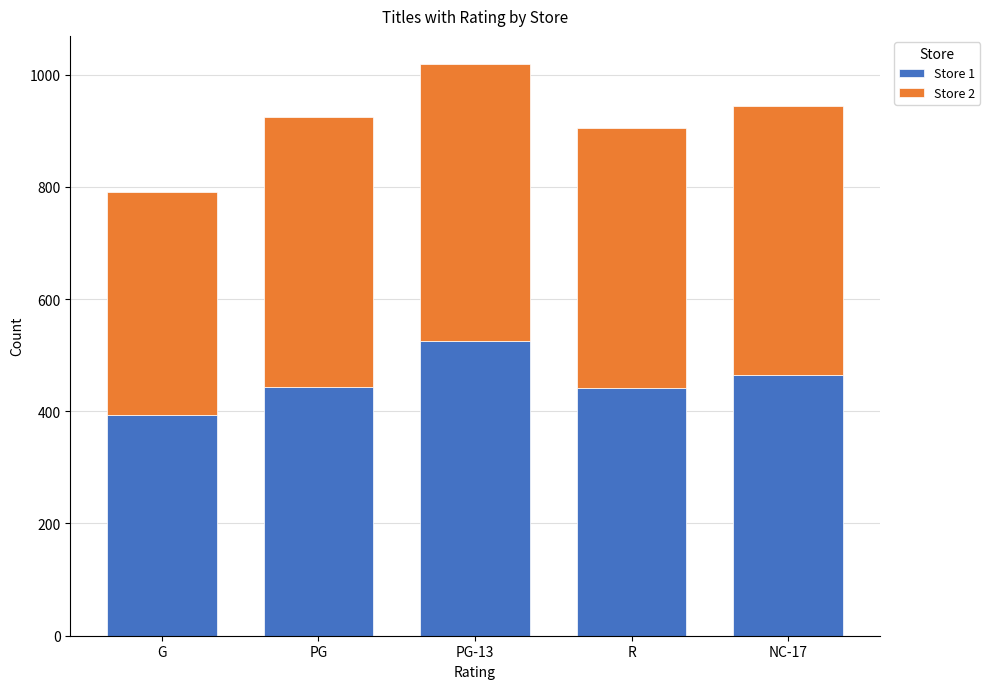

At which label does Store 1 reach its minimum?

G